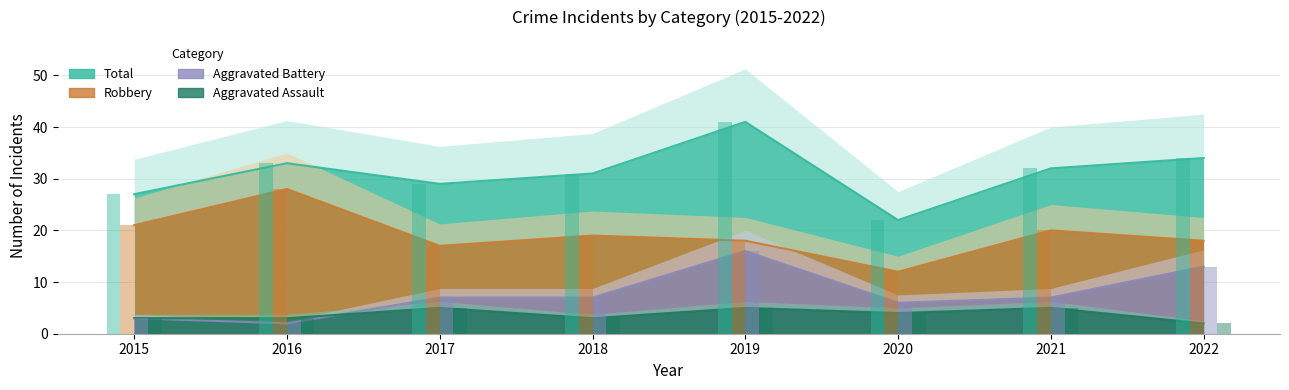

What is the approximate value of Total at 2021, to the nearest 10?

30